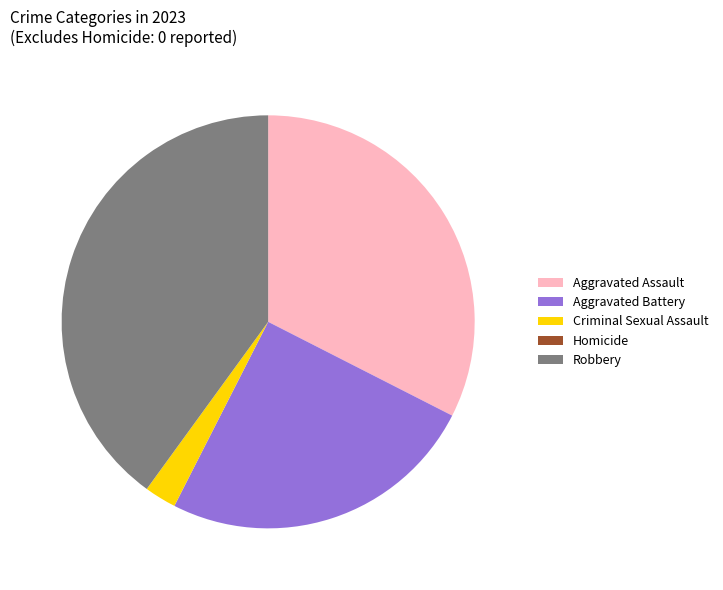

Does any single category account for the majority?

No